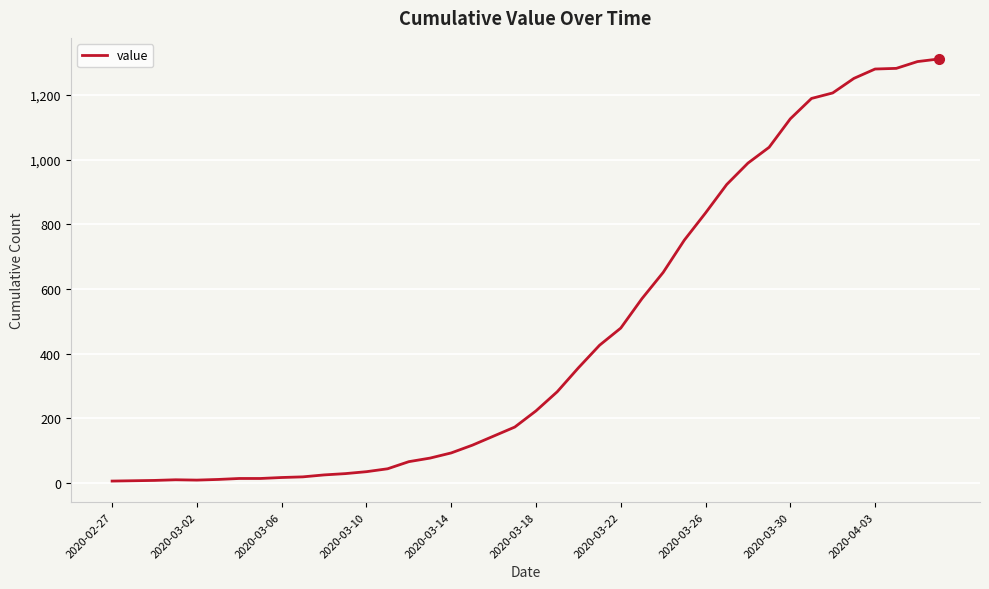

What is the average value?

460